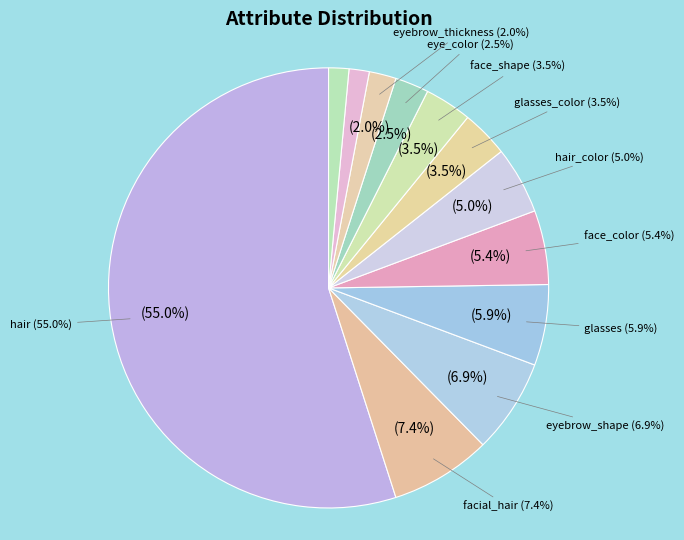

To the nearest percent, what portion does eye_color represent?

2%